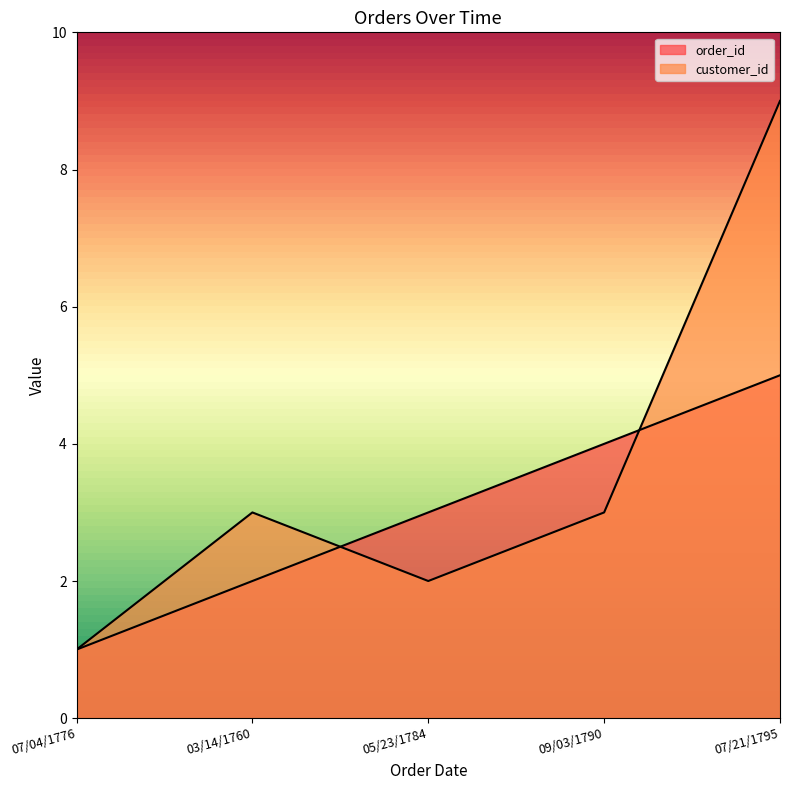

Where does the customer_id series first go above 3?

07/21/1795